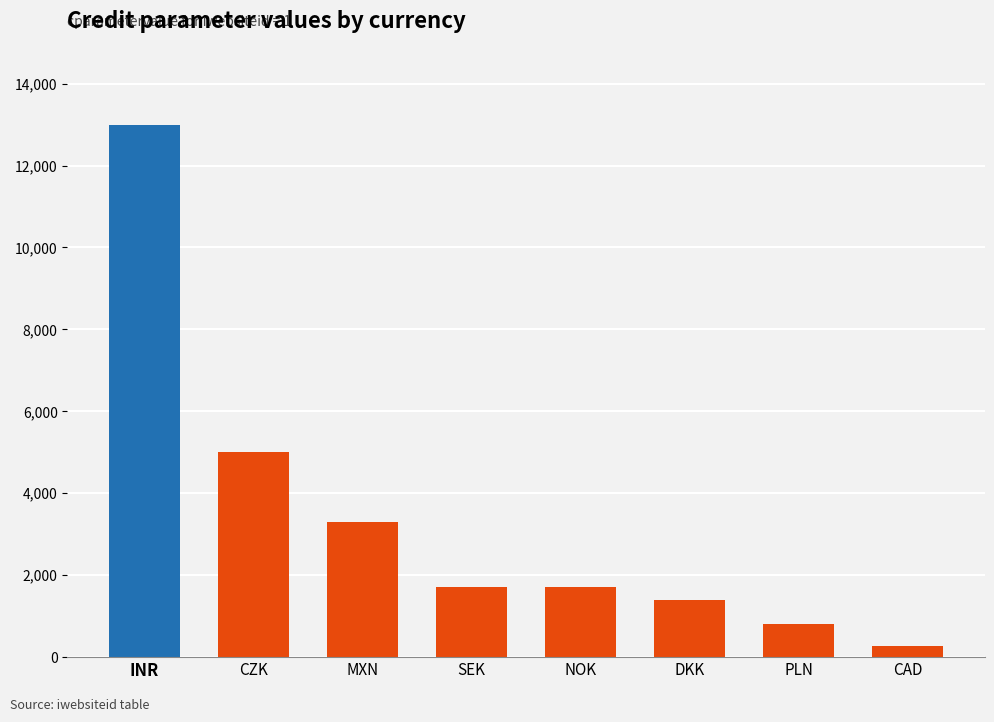

Read the value at INR, to the nearest 10.

13000